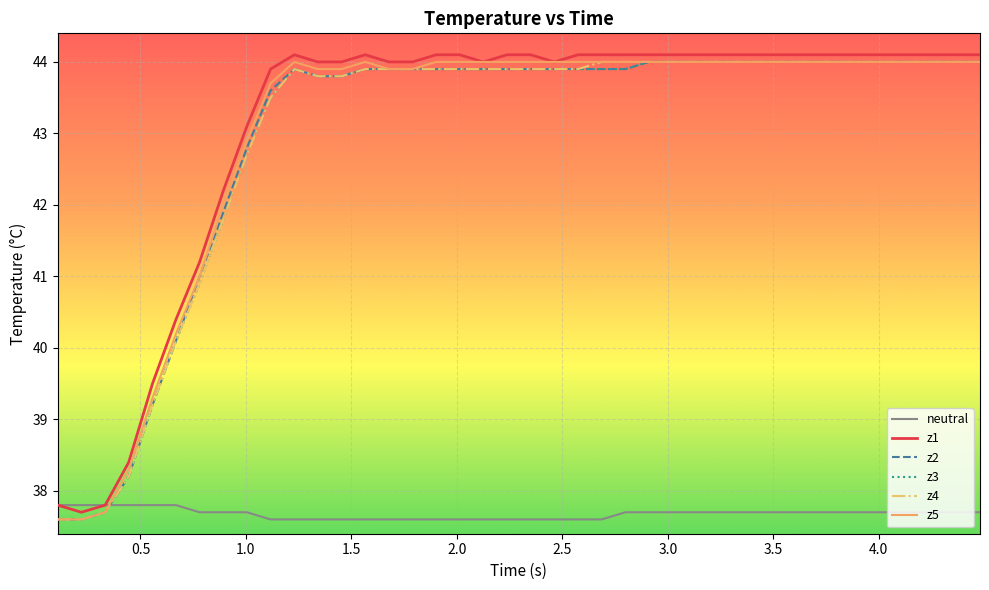

What is the maximum value for neutral?

37.8